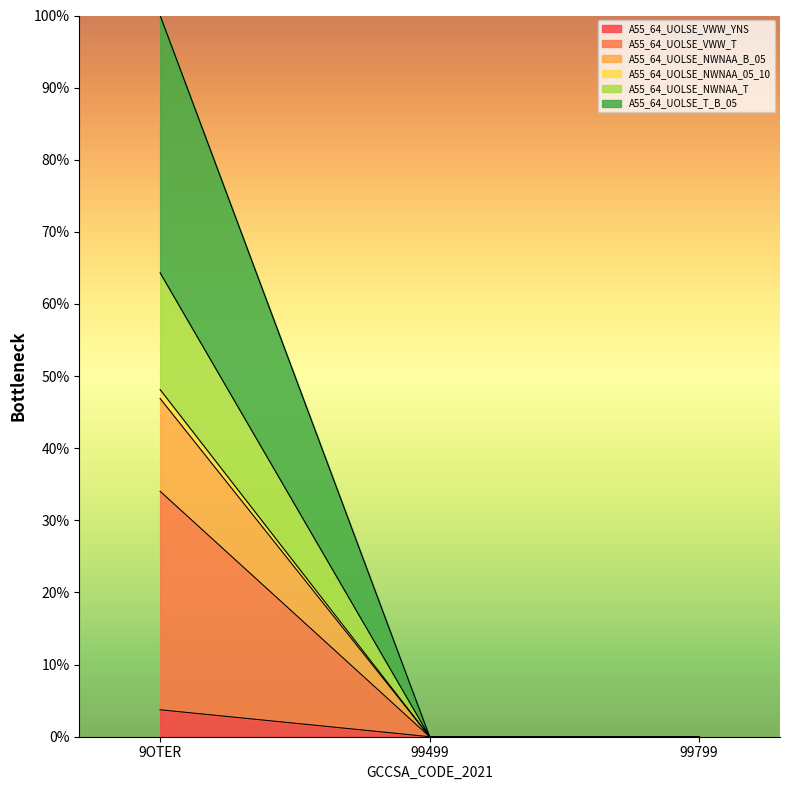

At which label does A55_64_UOLSE_VWW_YNS reach its peak?

9OTER